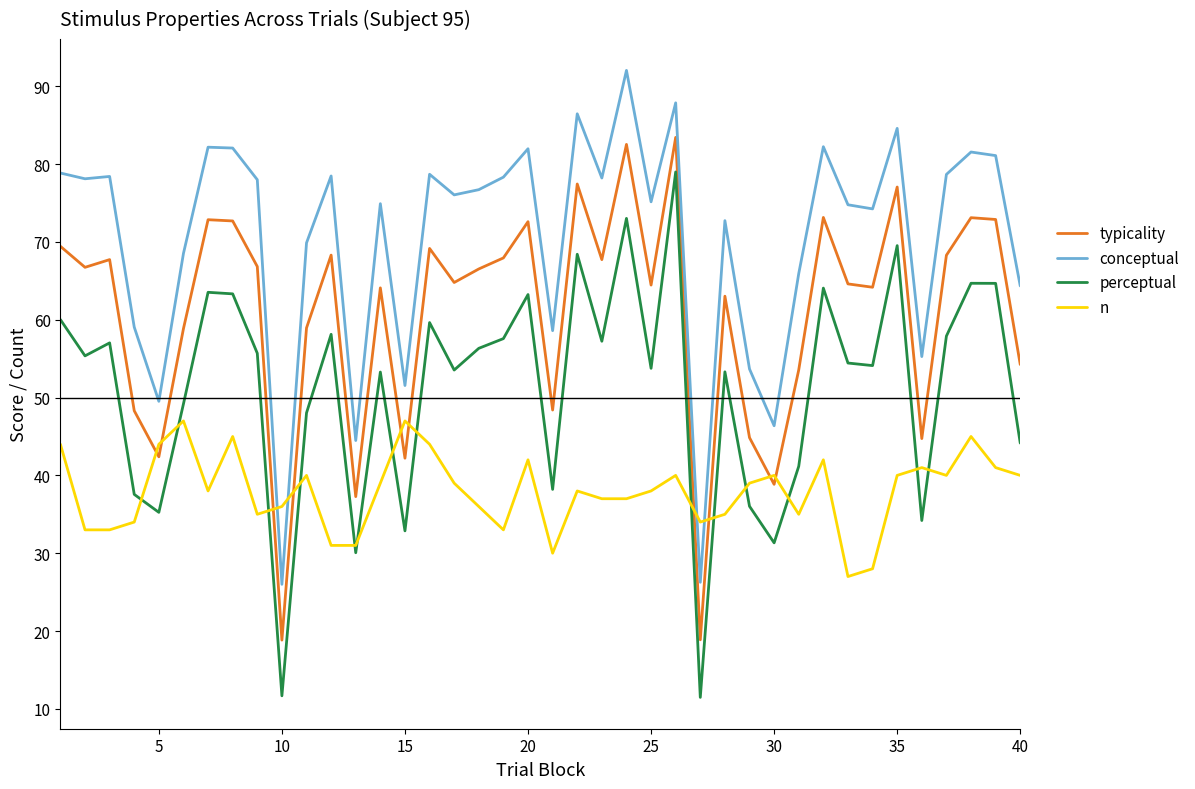

True or false: conceptual has more than 1 points higher than both neighbors.

True